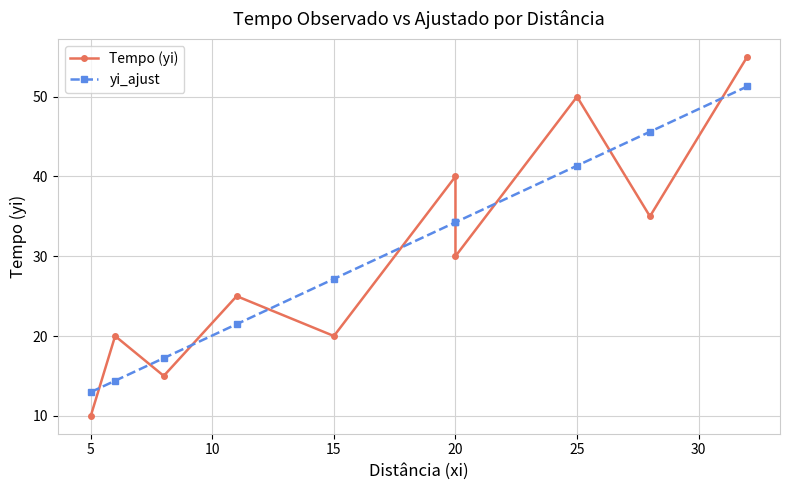

Which series ends up on top after the final intersection of yi_ajust and Tempo (yi)?

Tempo (yi)